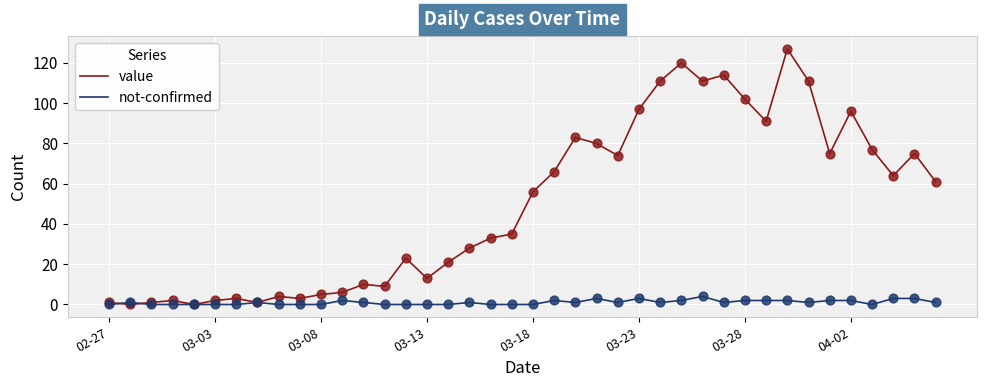

What is the highest value of the not-confirmed series?

4